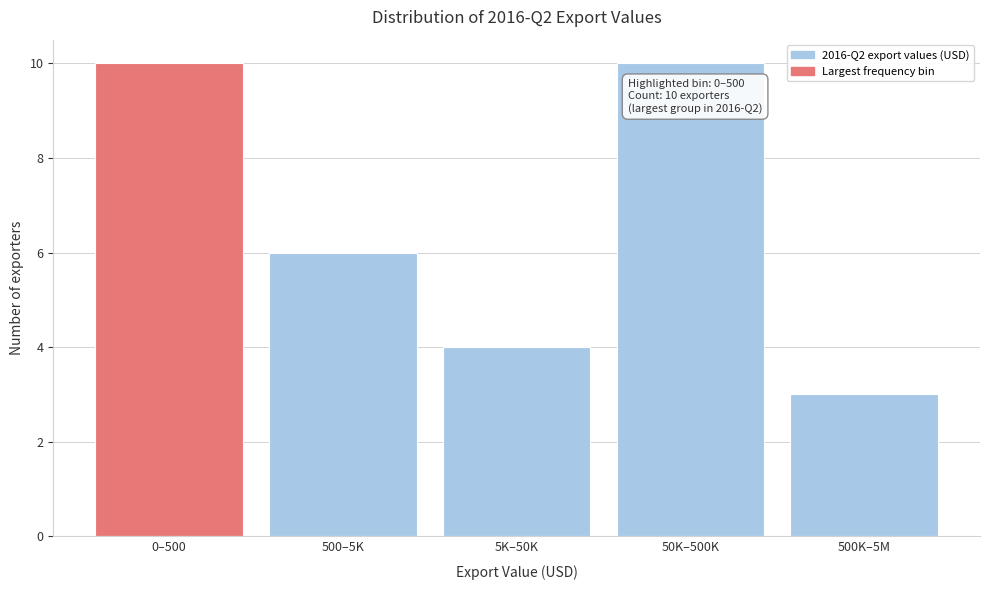

Reading left to right, extract all data points from this chart.

0–500=10	500–5K=6	5K–50K=4	50K–500K=10	500K–5M=3